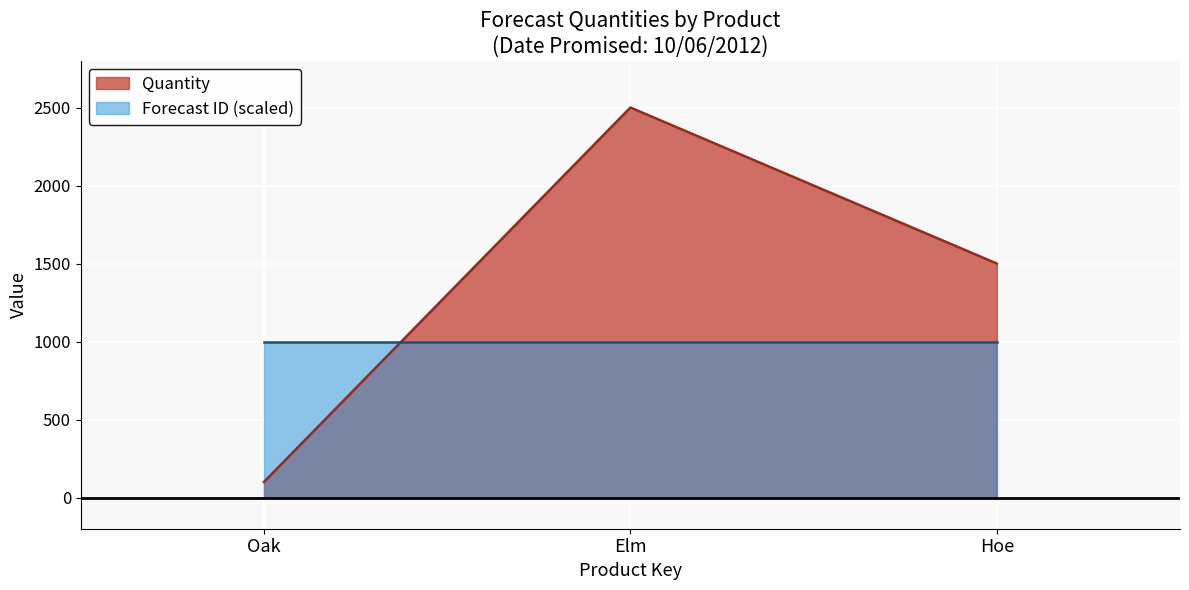

What is the change in value from Elm to Hoe?

-1000